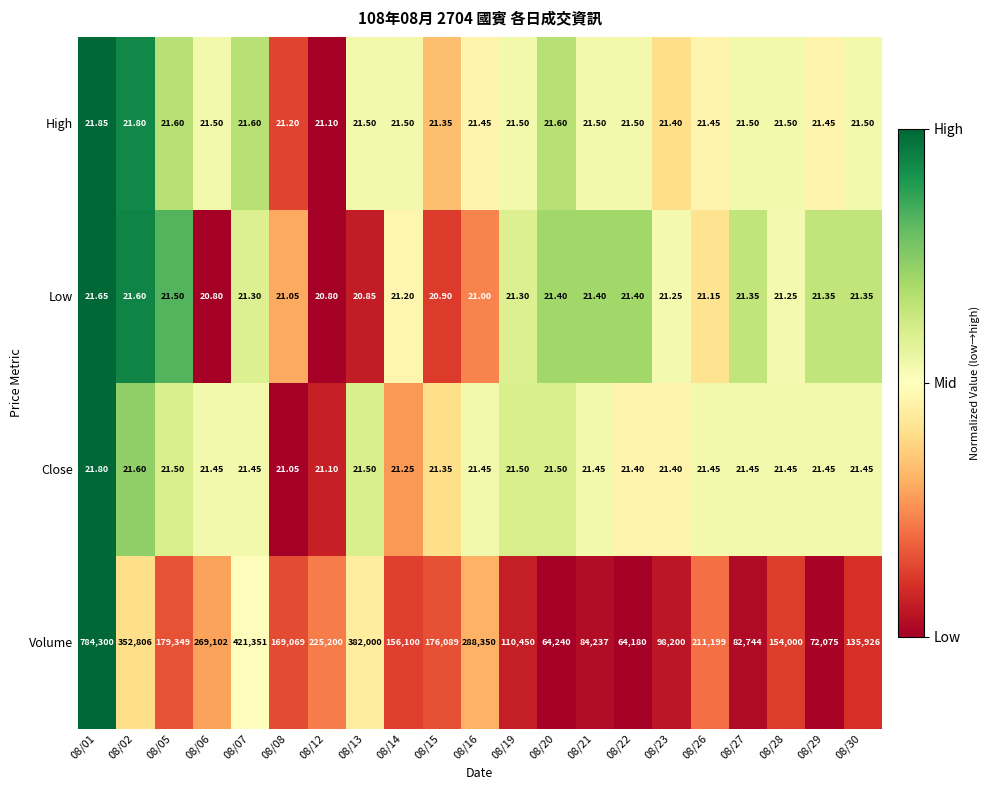

List the series in order of their peak value, highest first.

Volume, High, Close, Low